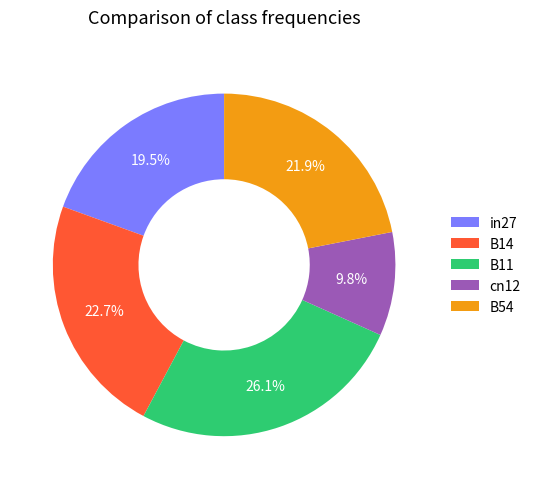

Does B54 represent more than half of the total?

No